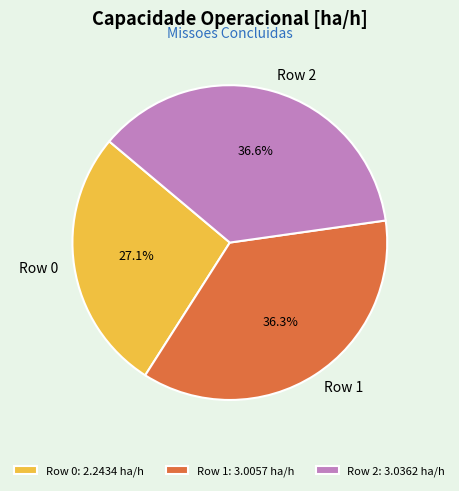

What percentage is NOT represented by Row 1?

63.7%